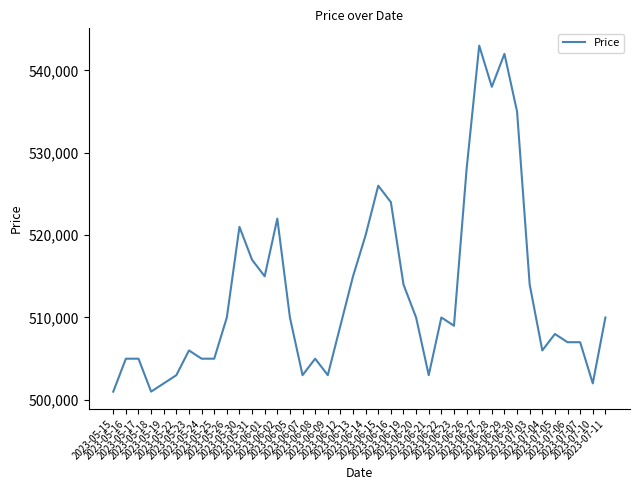

The chart shows a value of 503000 at 2023-06-09. True or false?

True